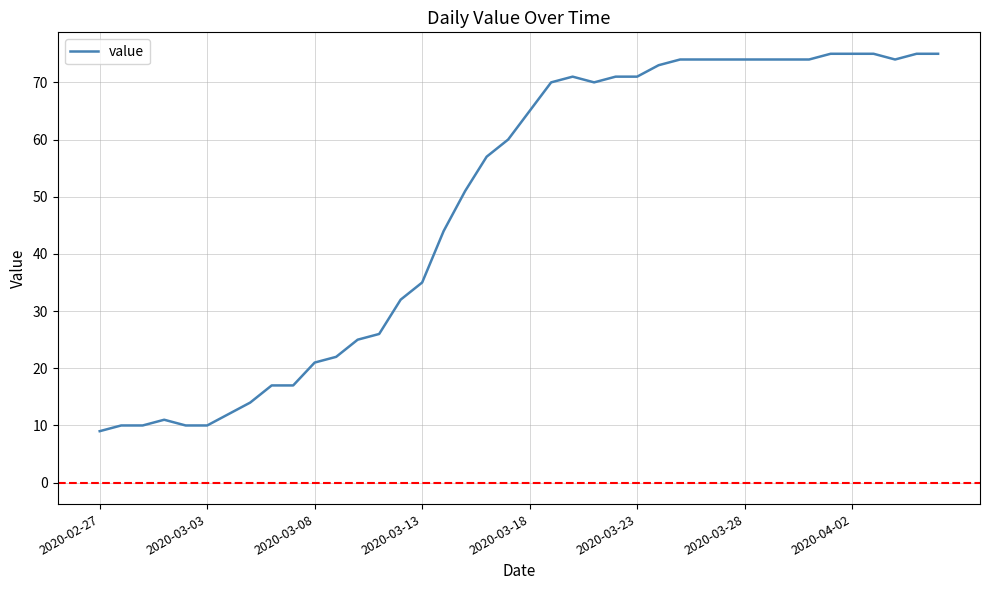

How many lines are shown in the chart?

1